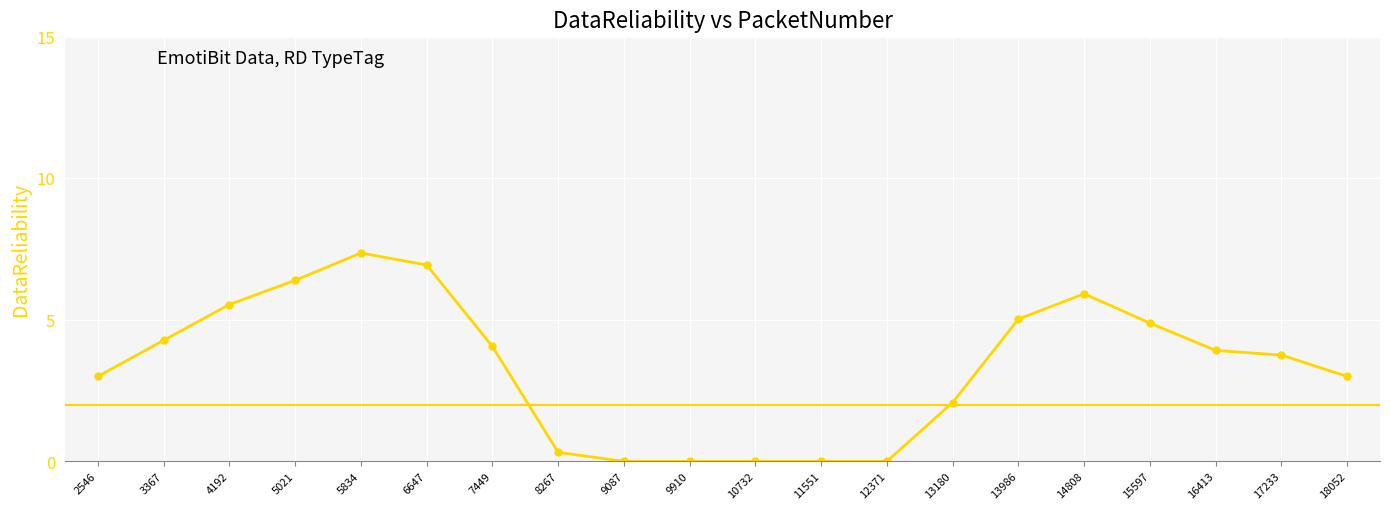

What is the maximum value shown in the chart?

7.4